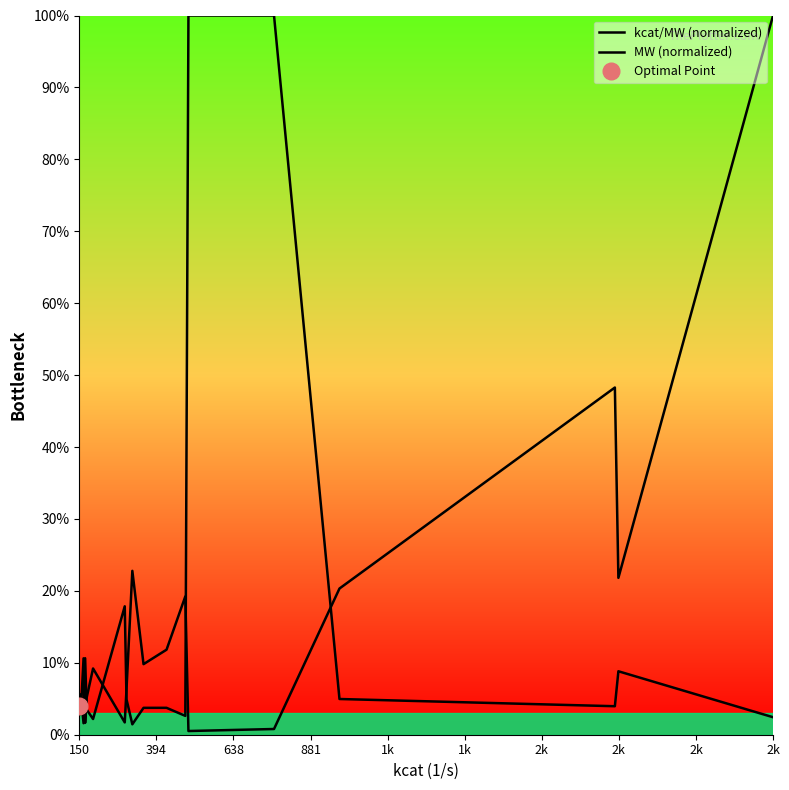

How many data points in kcat/MW (normalized) are above 9?

10